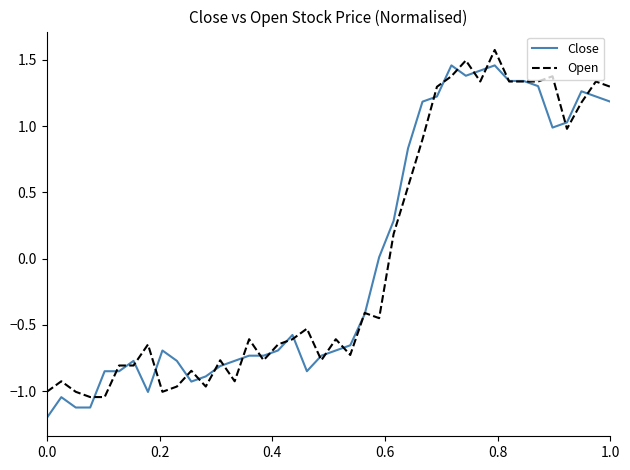

What is the smallest value displayed?

-1.2